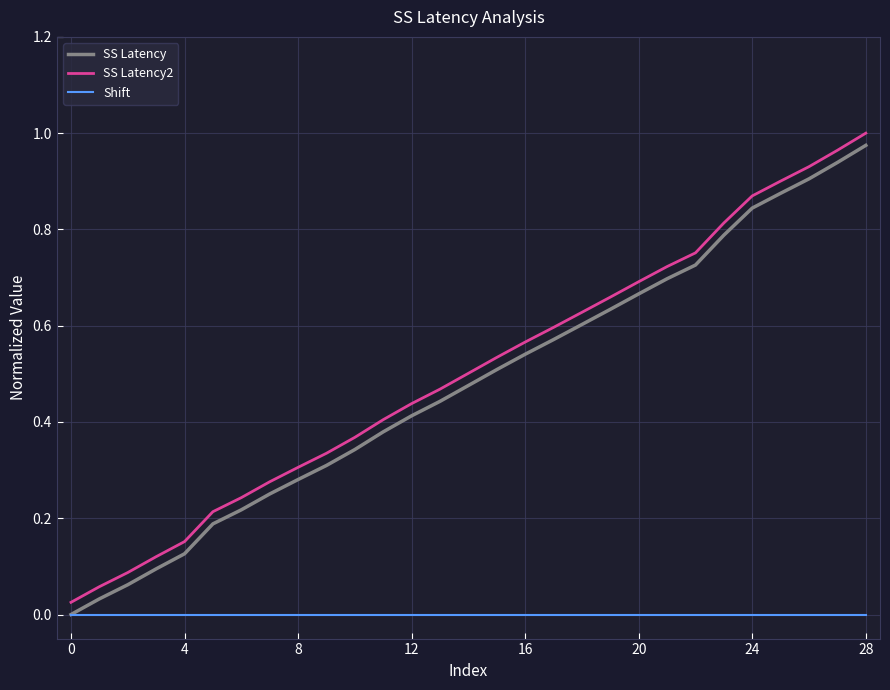

True or false: SS Latency2 and Shift intersect in this chart.

False